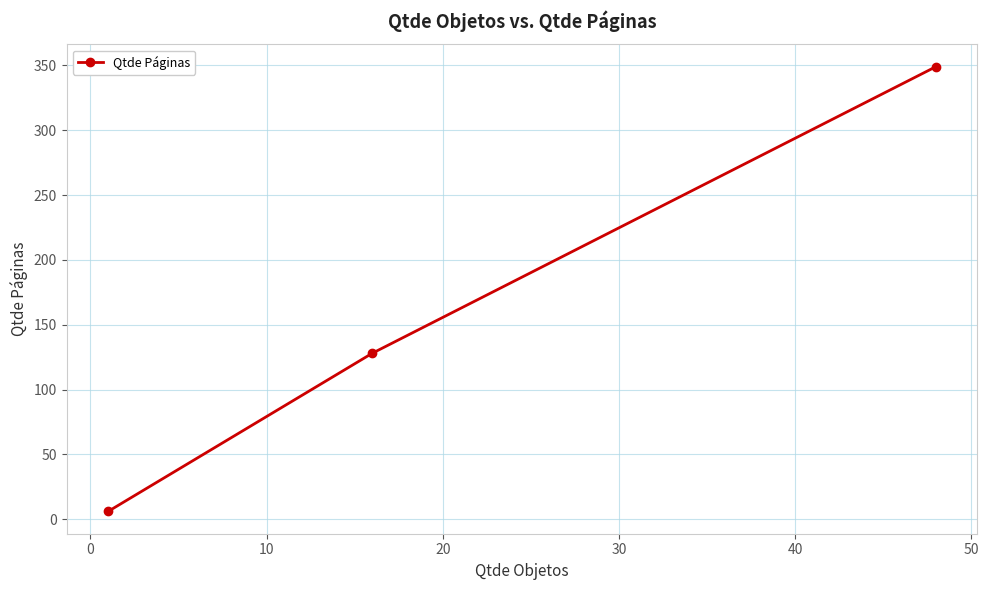

What is the average value?

161